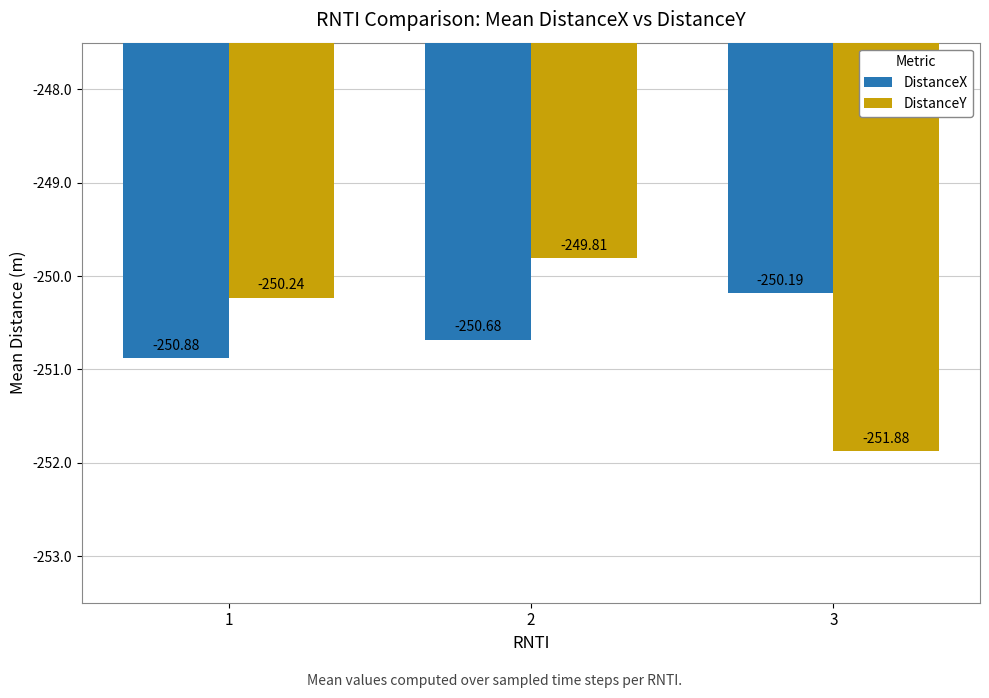

Which series has the widest spread of values?

DistanceY